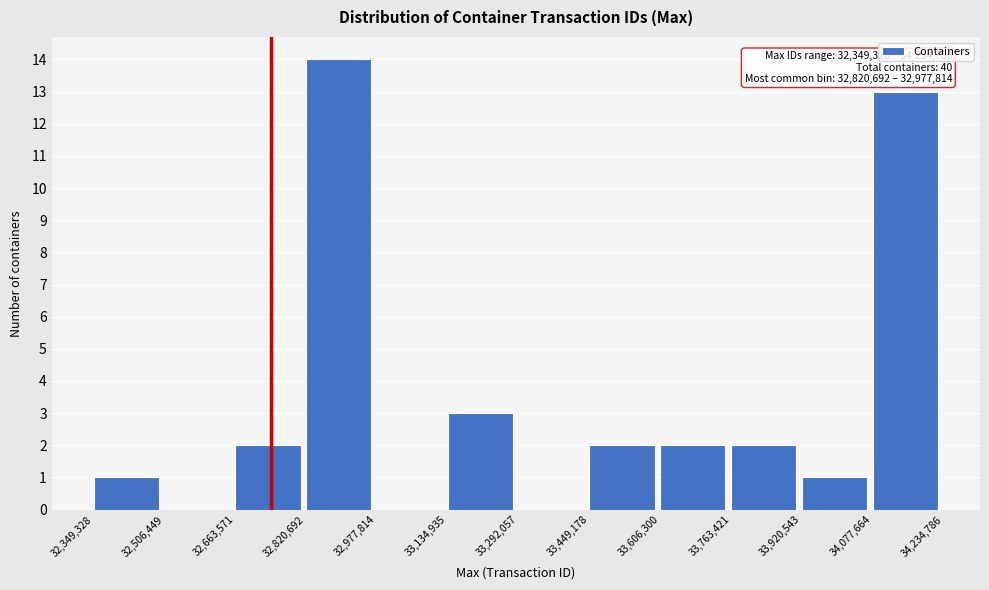

Which range on the x-axis has the tallest bar?

32,820,692 to 32,977,814